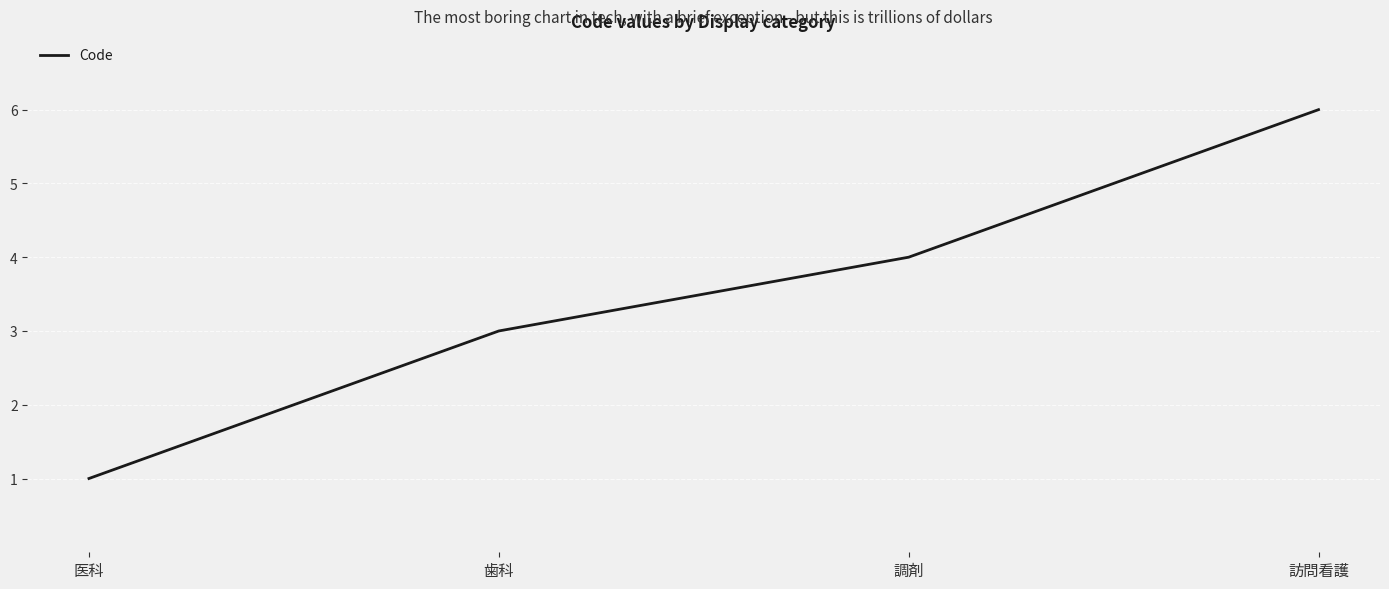

Reading left to right, what are all the values shown in this chart?

医科=1	歯科=3	調剤=4	訪問看護=6